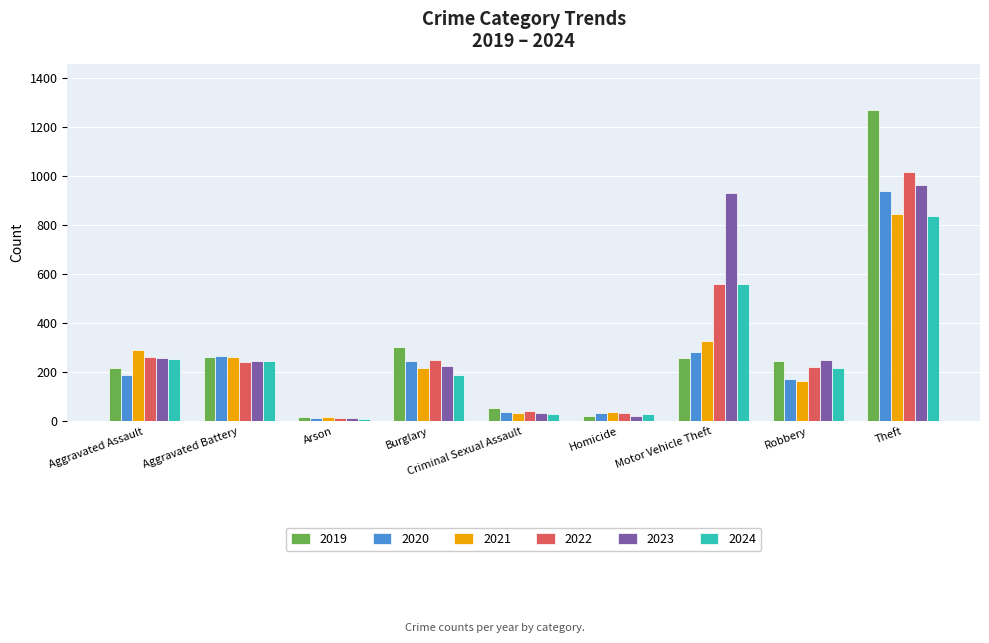

What is the spread (max minus min) of values at Theft?

432